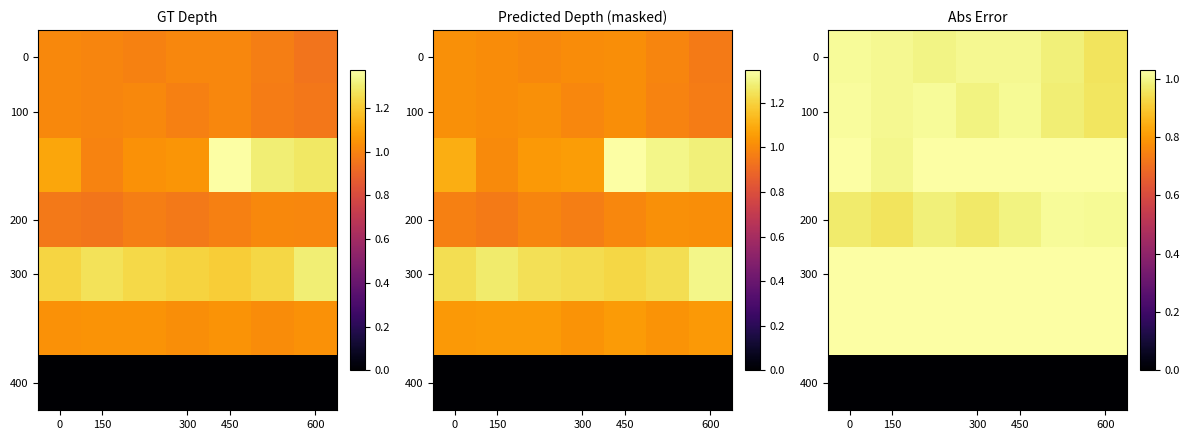

Which label corresponds to the largest value in the chart?

450